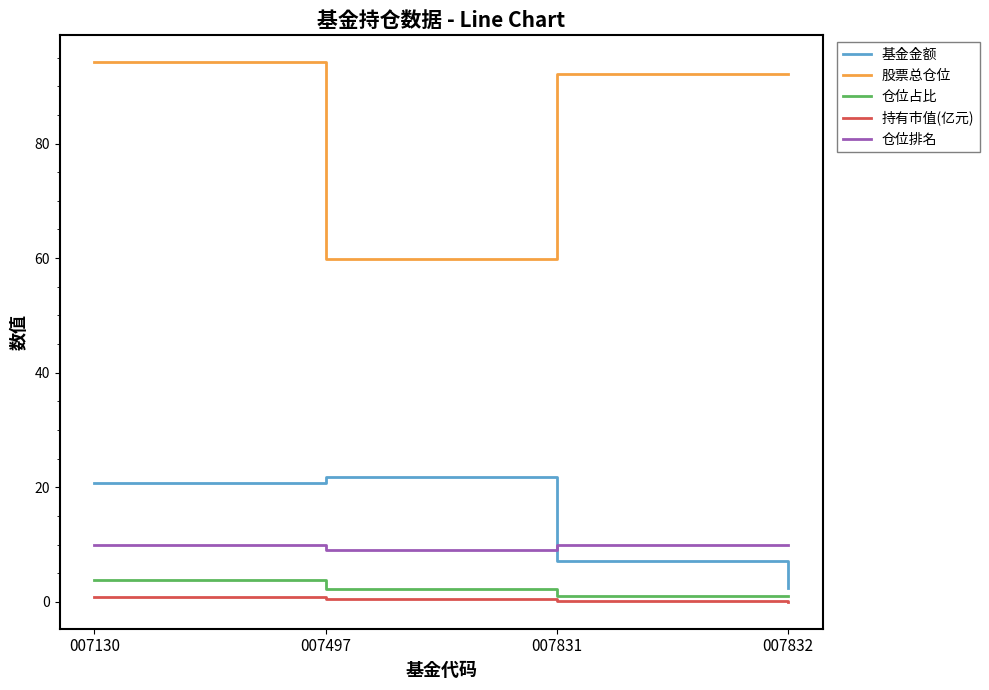

What is the spread (max minus min) of values at 007497?

59.4